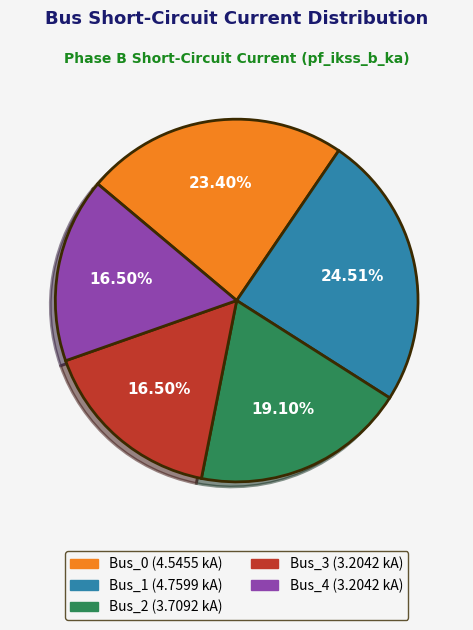

Is there a majority slice in this chart?

No